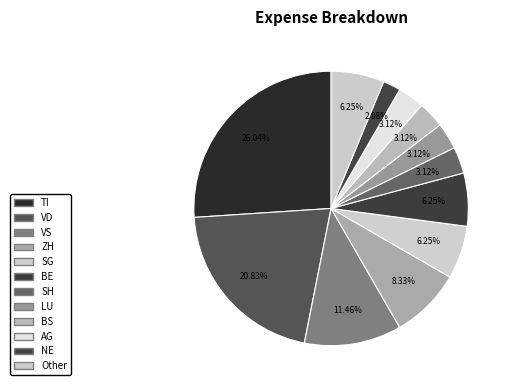

Count the number of slices in the pie.

12